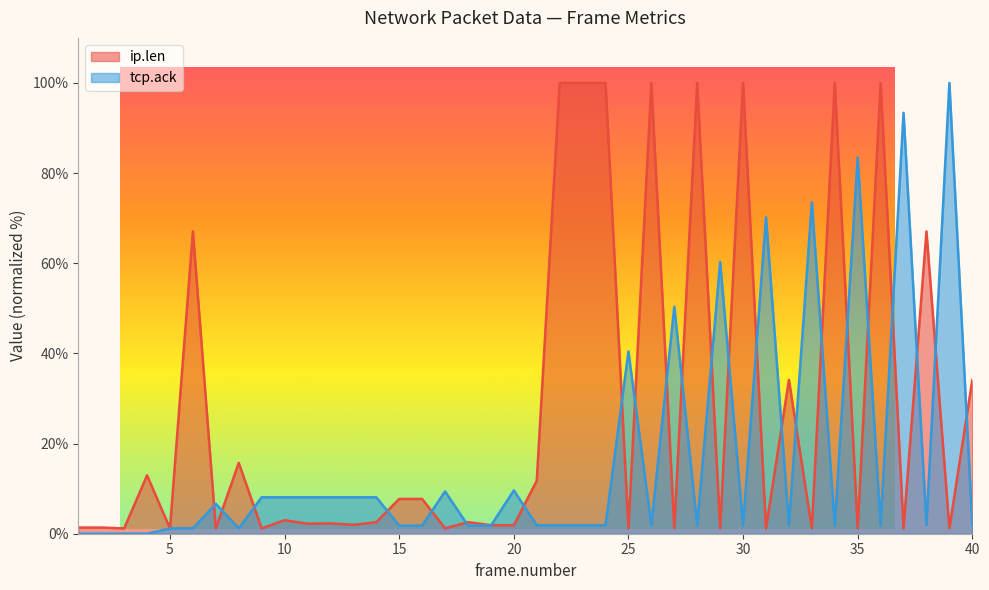

Rank the series by their average value, from lowest to highest.

tcp.ack, ip.len